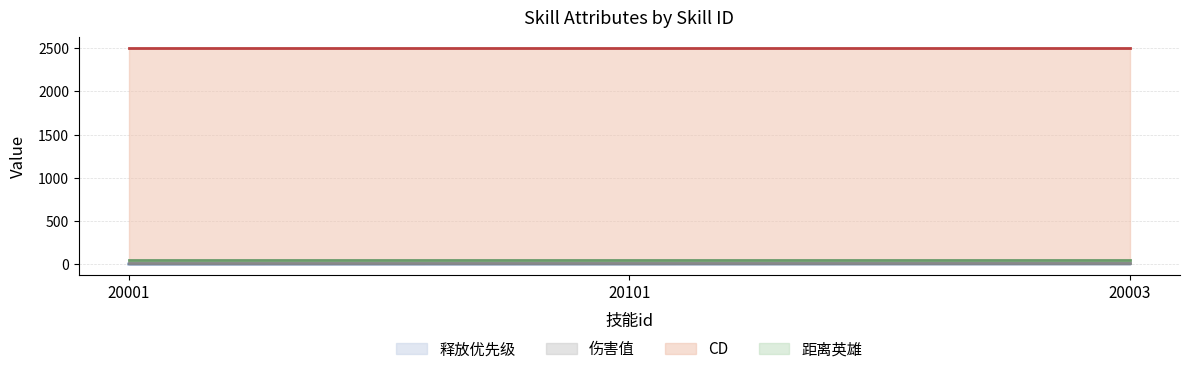

Which series changed the most between 20001 and 20003?

释放优先级